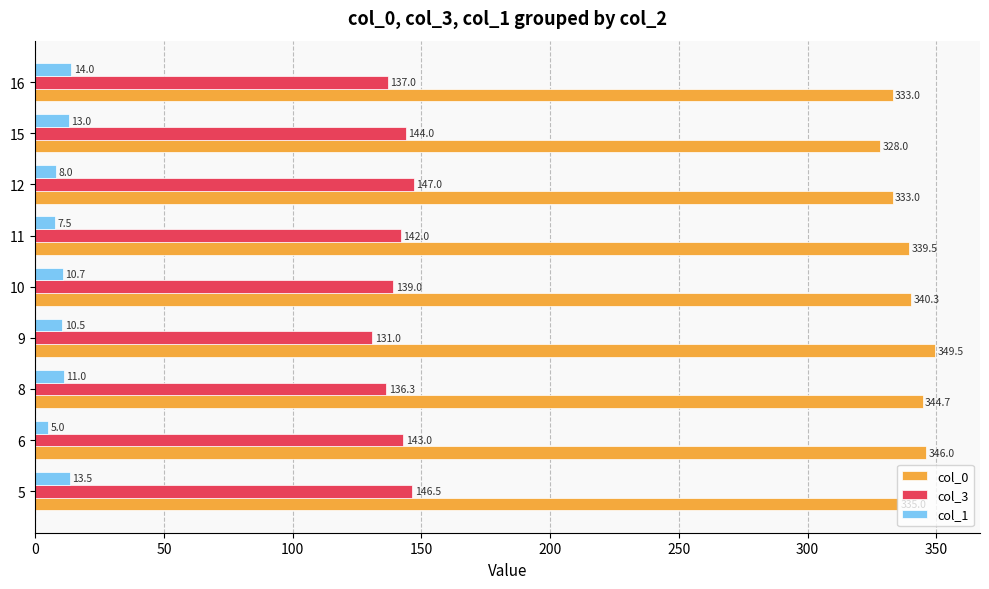

The value of col_3 at 15 is 144.0. True or false?

True